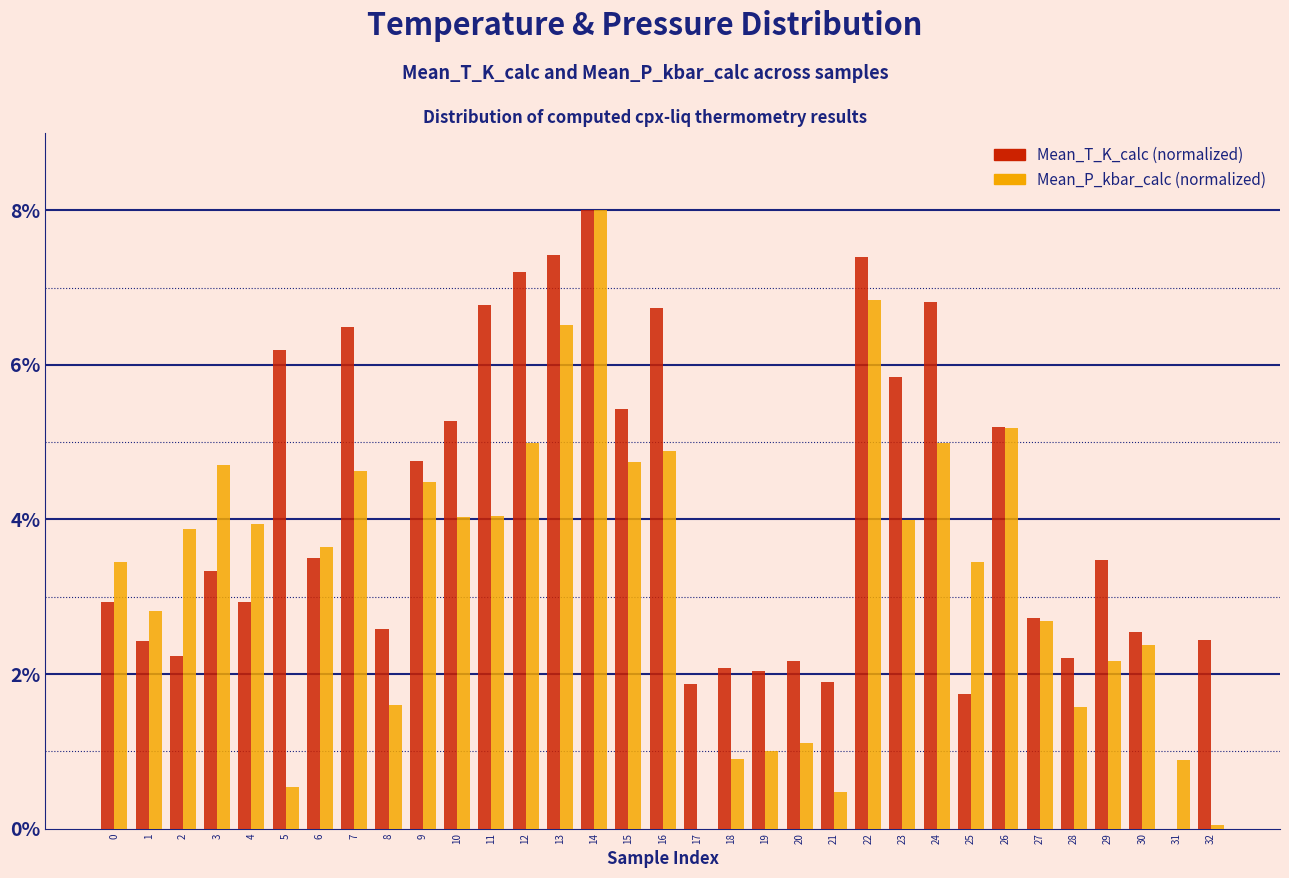

What is the total value across all series at 23?

9.8